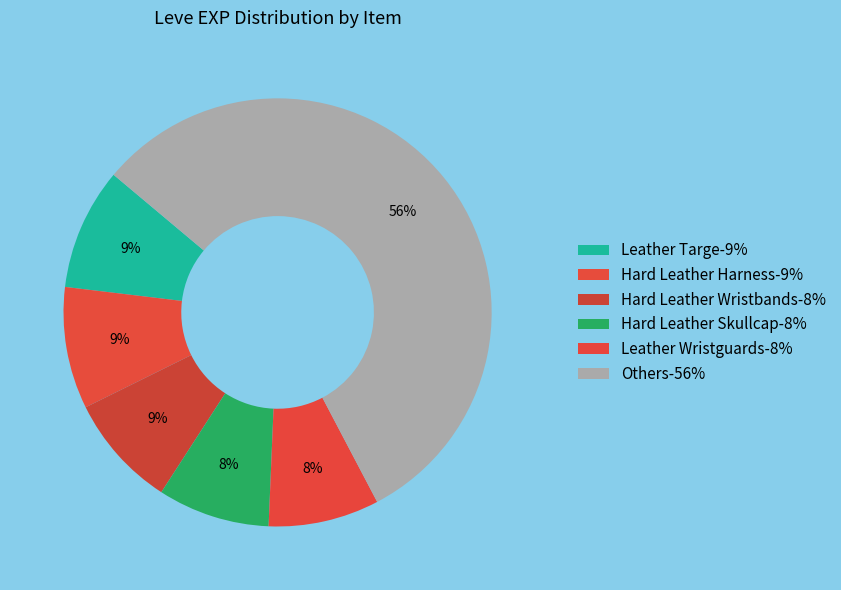

Count the number of slices in the pie.

6